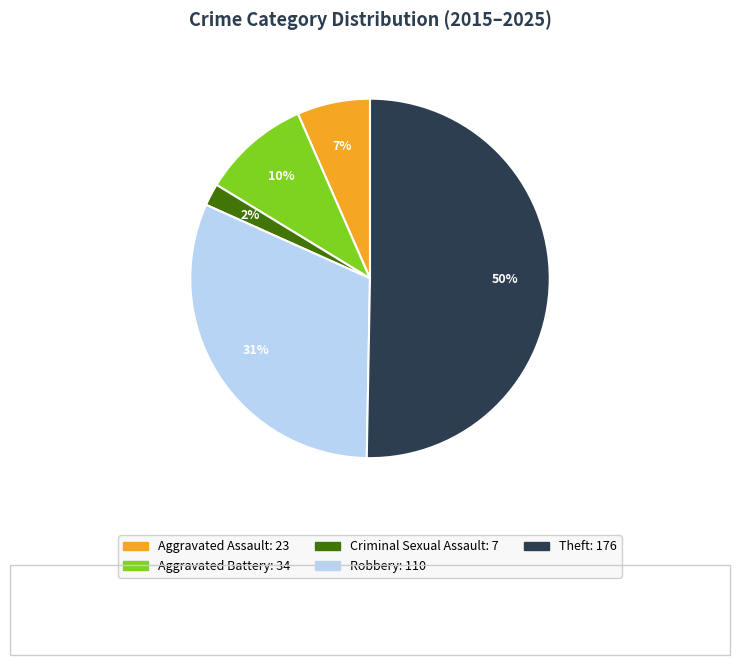

To the nearest percent, what is the average slice percentage?

20%